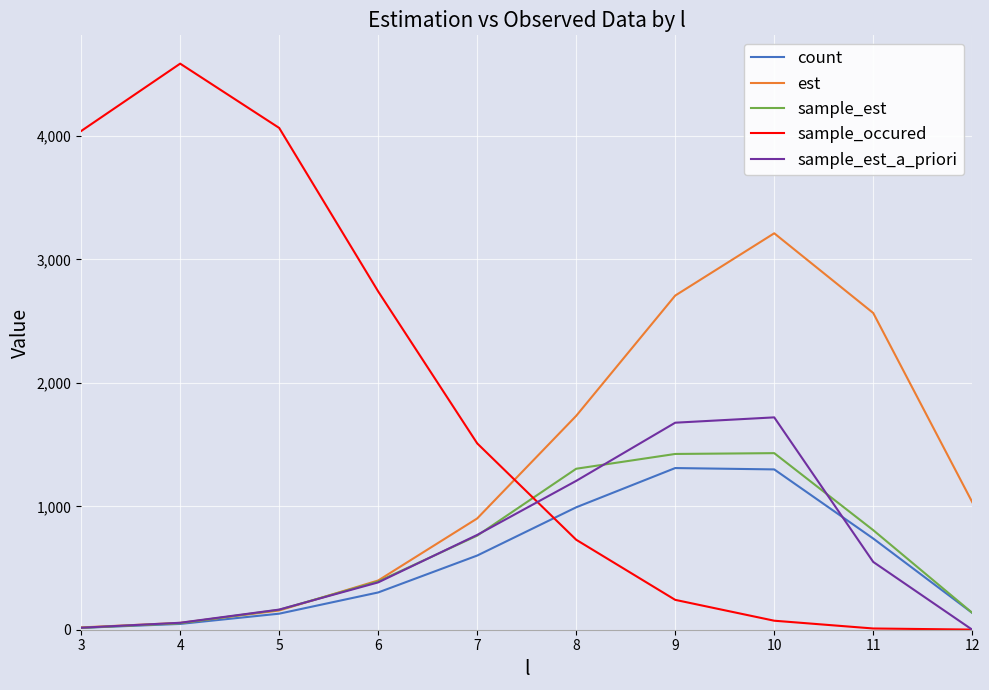

The value of count at 10 is 1713.6. True or false?

False